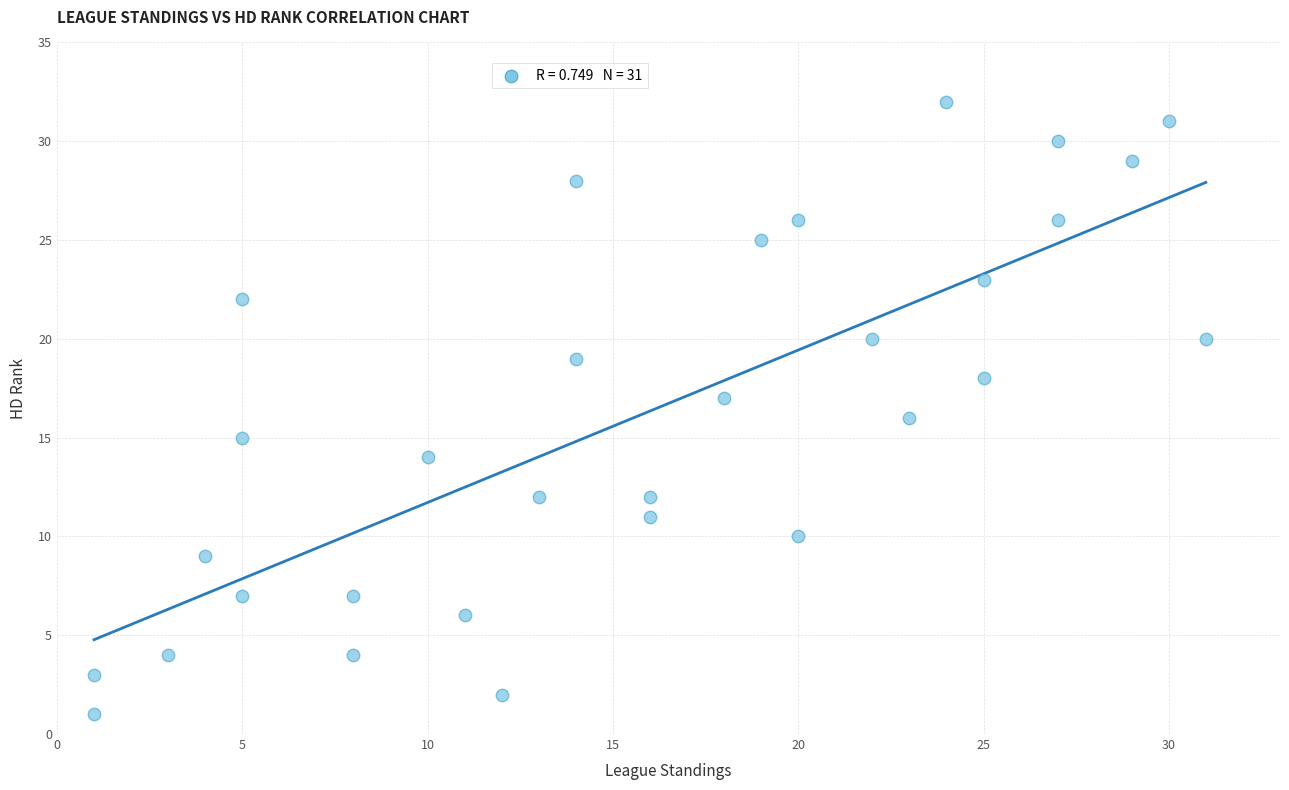

What is the range of X values (max minus min)?

30